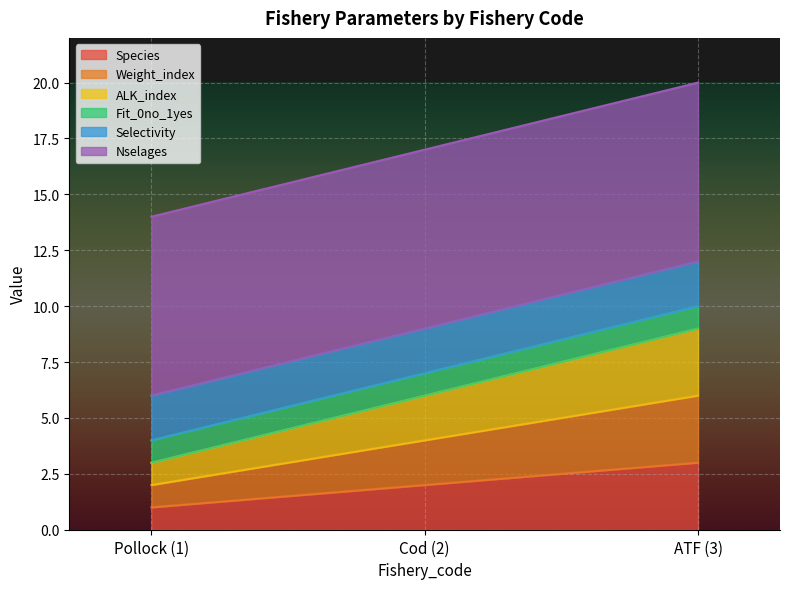

Does the chart display data point markers on the line(s)?

No